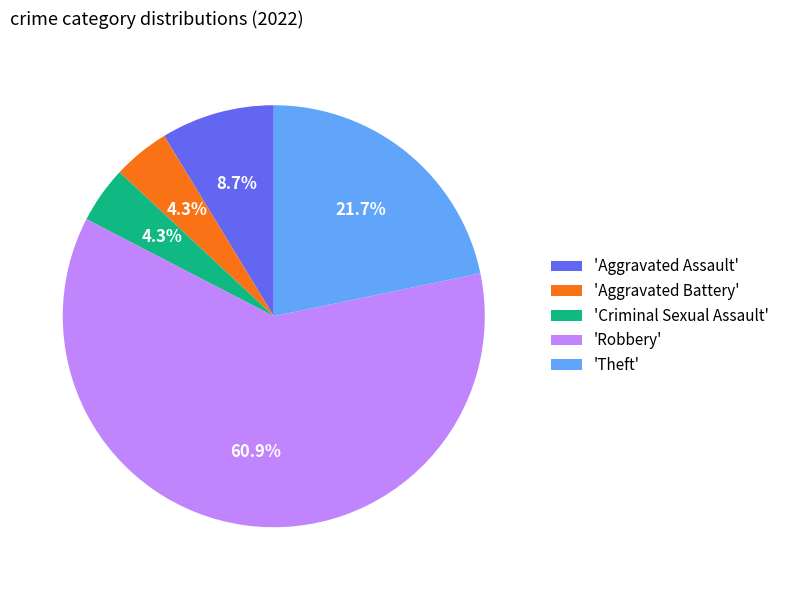

Which category has the biggest portion of the pie?

'Robbery'